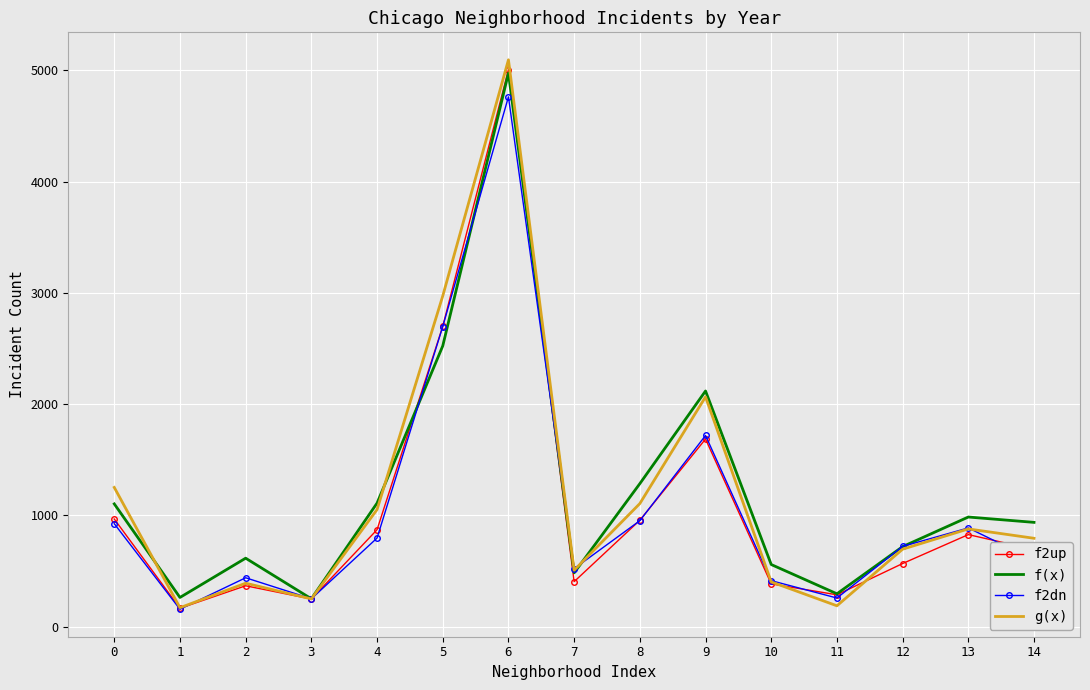

True or false: f(x) has a value of 2524 at 5.

True